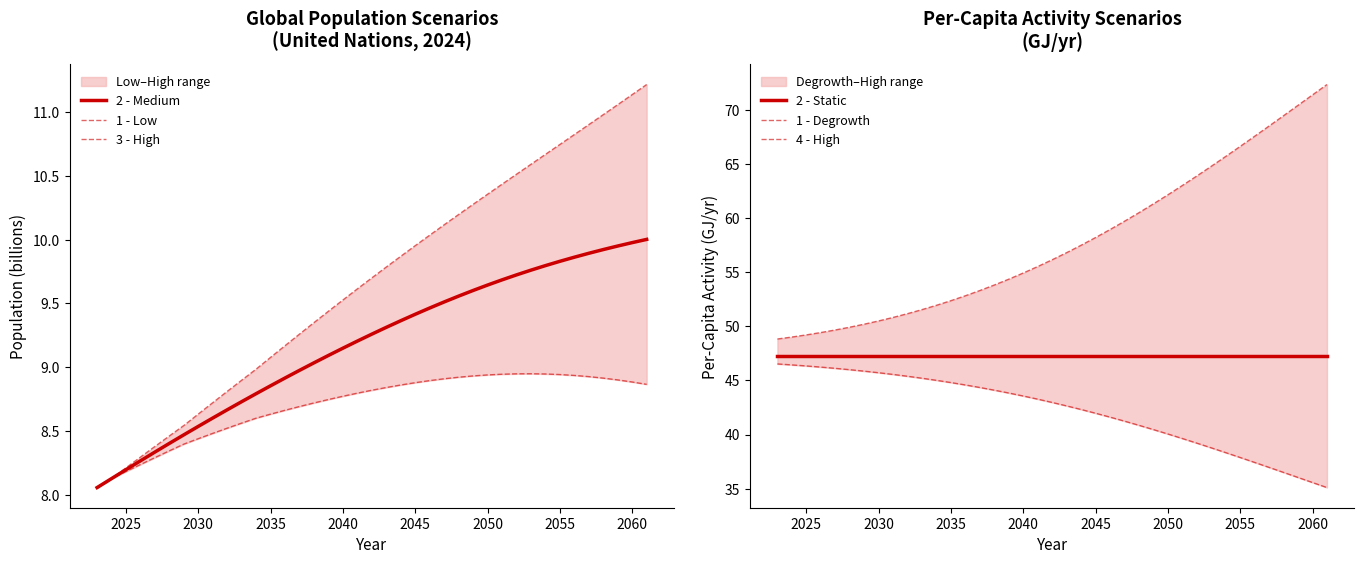

True or false: 4 - High and 1 - Low cross at least once.

False